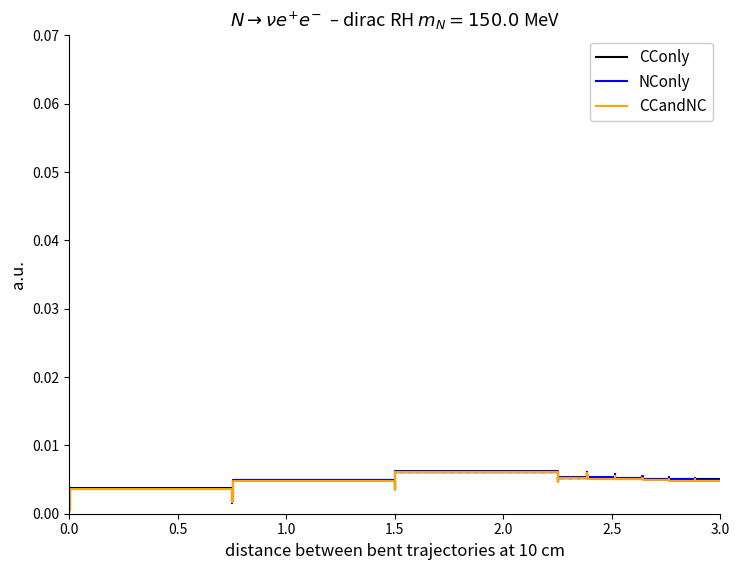

Count the number of data series in this chart.

3